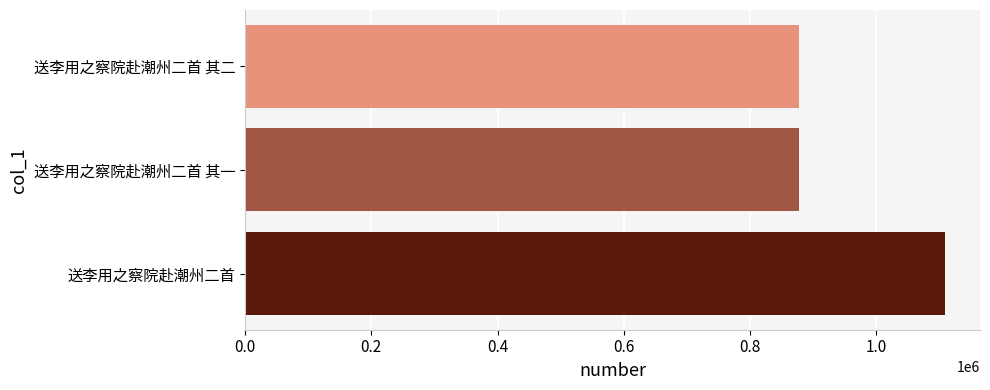

Which label corresponds to the largest value in the chart?

送李用之察院赴潮州二首